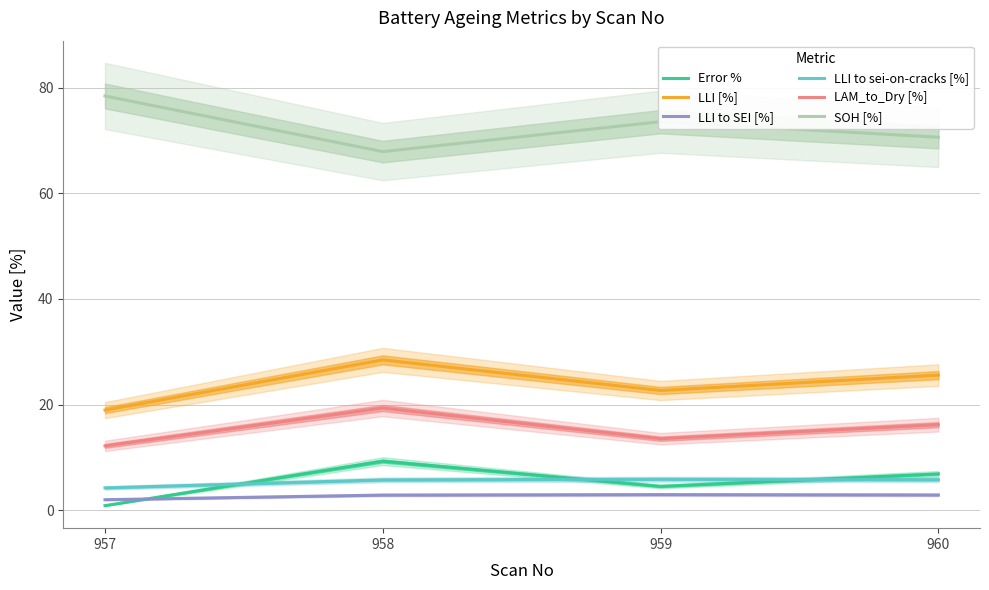

At which category does LLI to SEI [%] reach its first local peak?

959